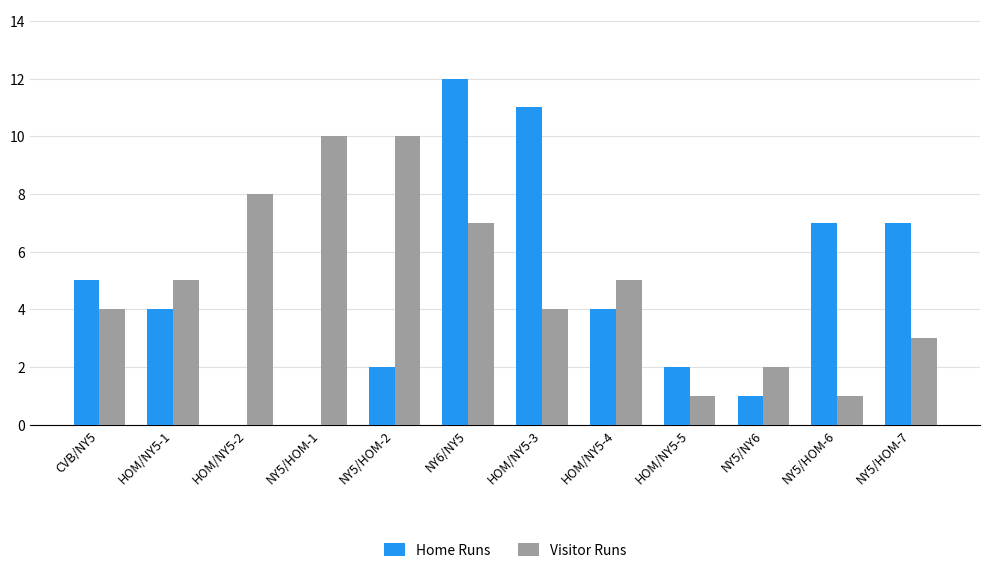

What is the difference between the Visitor Runs values at NY5/HOM-2 and HOM/NY5-2?

2